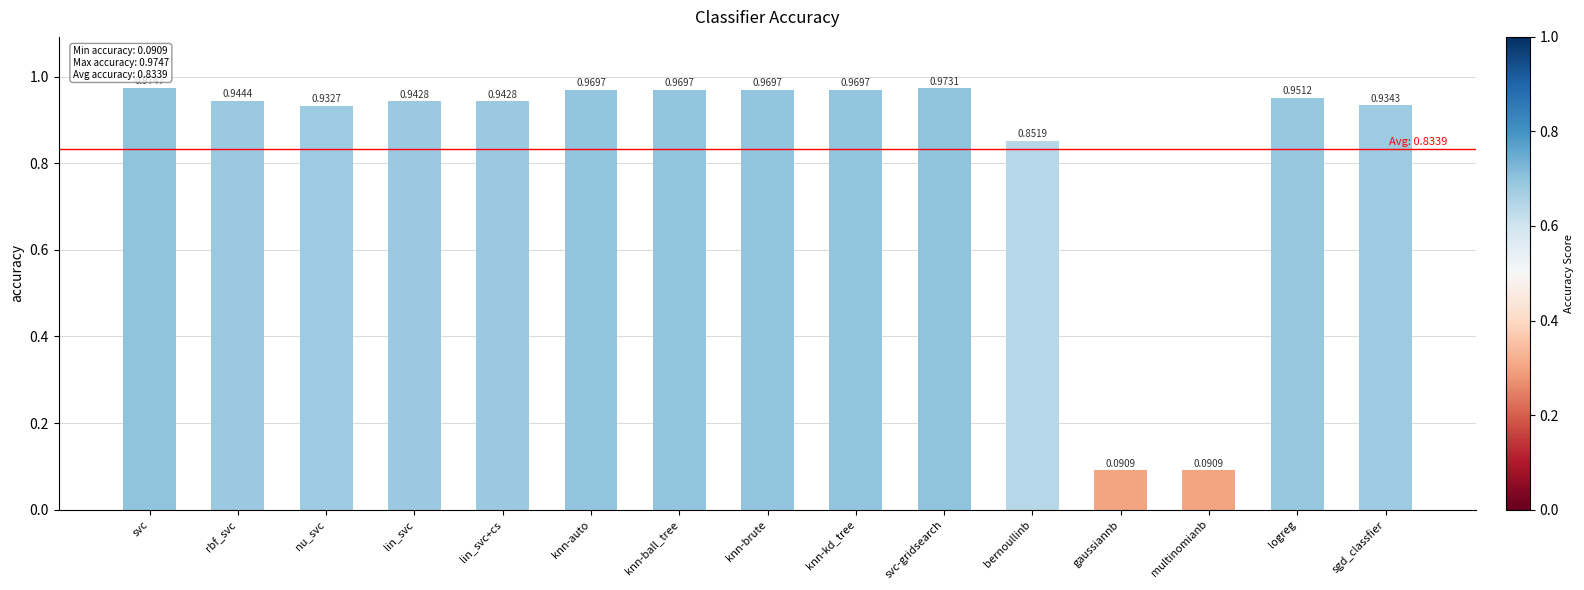

Which category has the highest value across all series?

svc